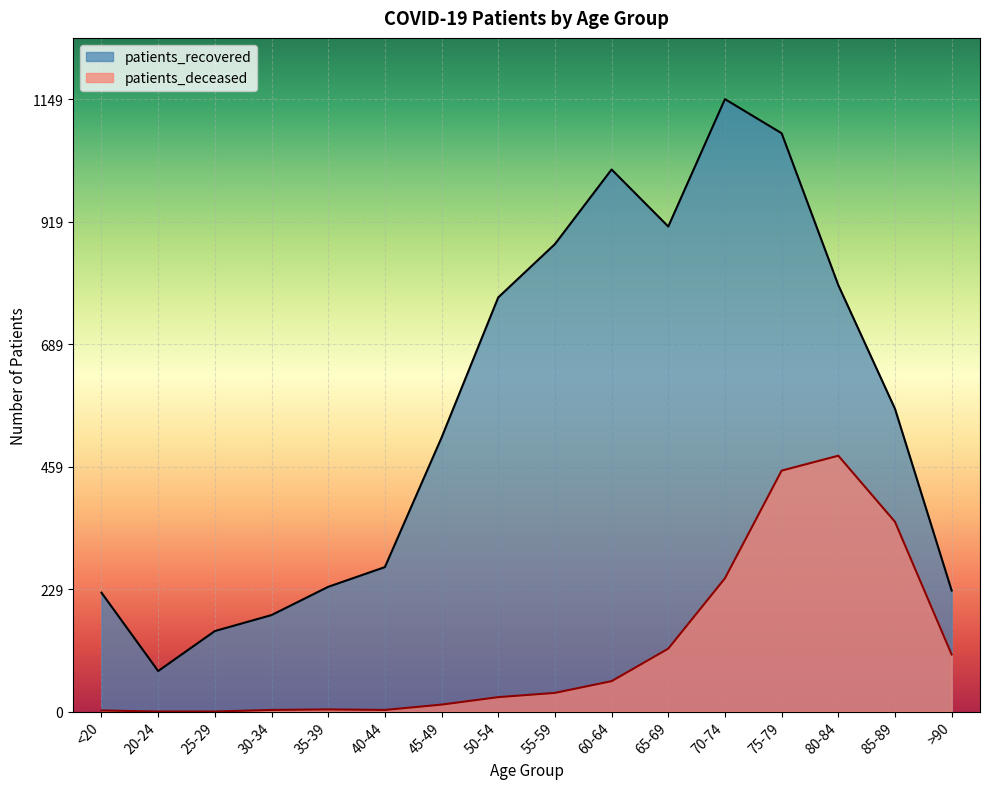

Does the chart display data point markers on the line(s)?

No